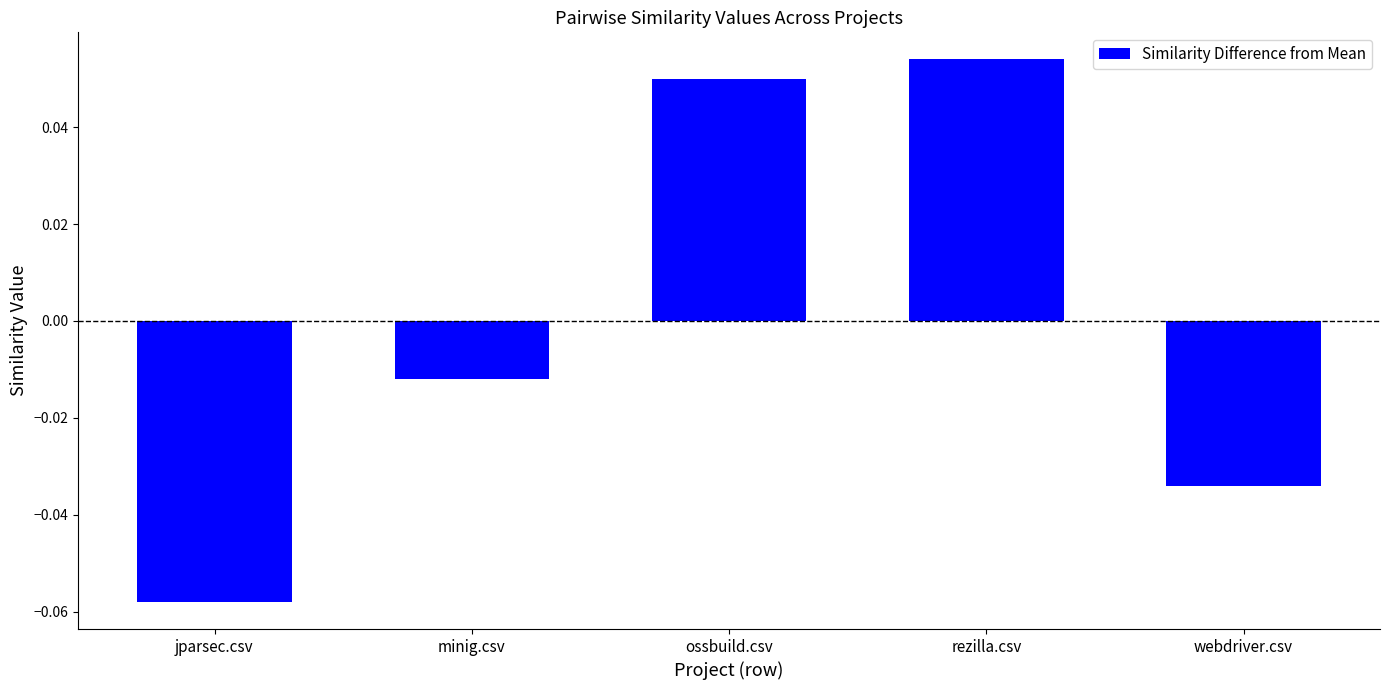

Count the values in the range 0 to 1.

2